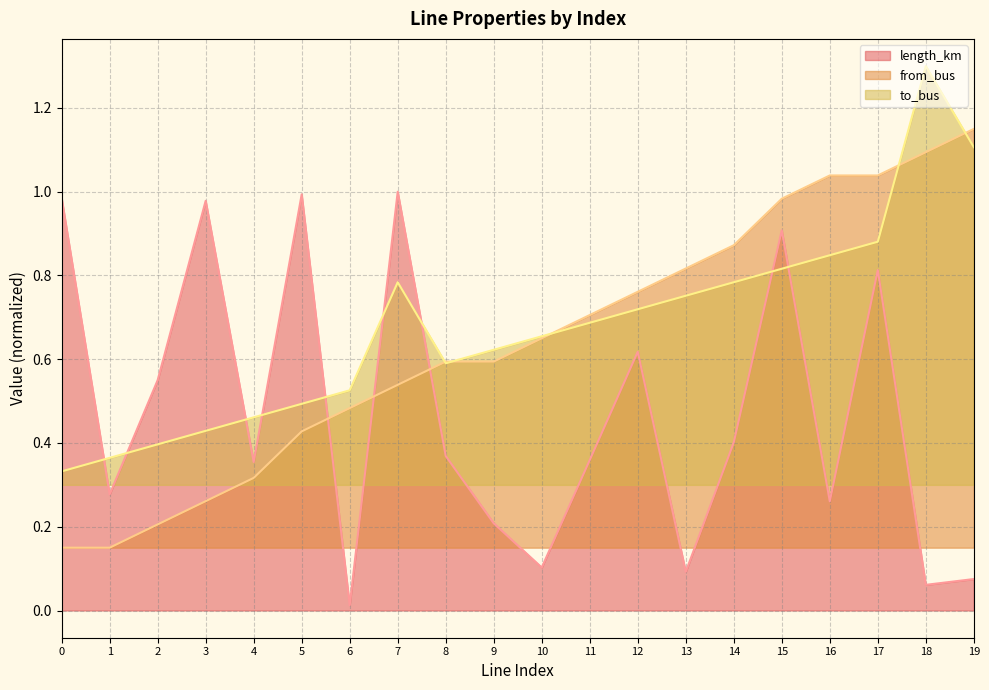

The length_km series shows 0.2 at 10. True or false?

False